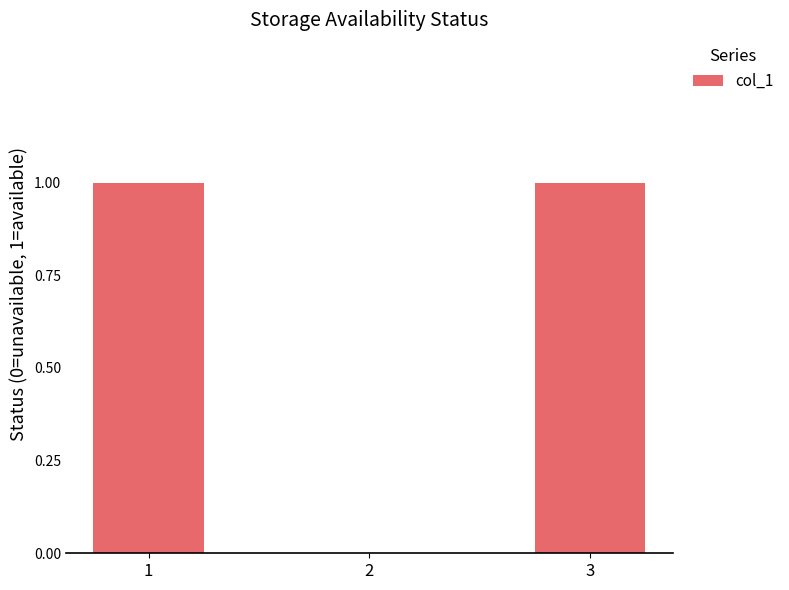

Are the bars grouped side by side (vs. stacked)?

No